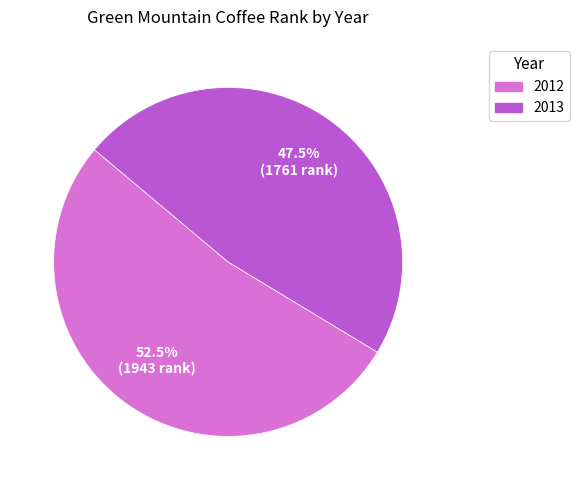

Which category has the biggest portion of the pie?

2012